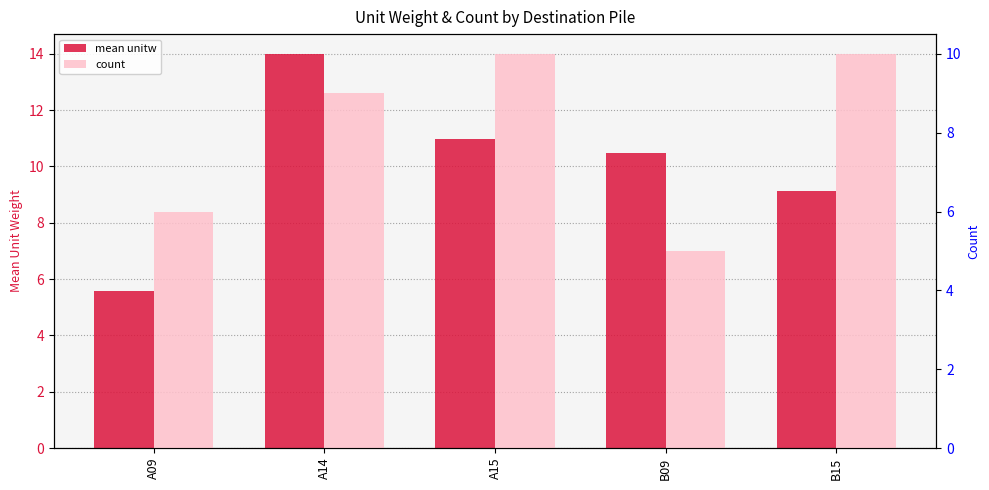

List the series in order of their overall mean, highest first.

mean unitw, count